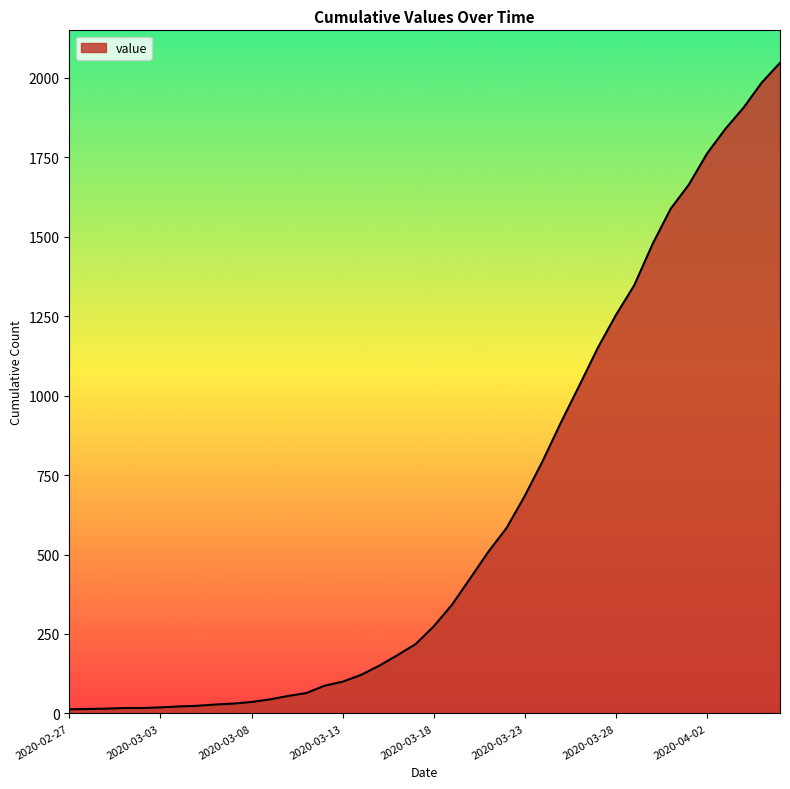

What is the difference between the maximum and minimum values?

2034